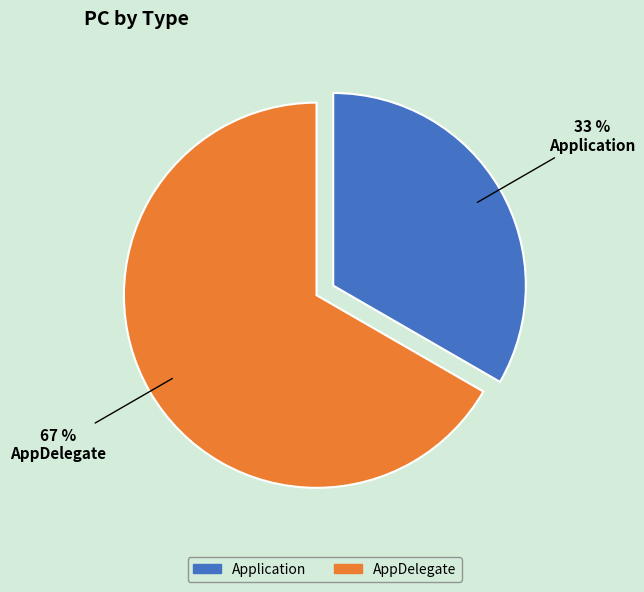

Rank the categories by value from highest to lowest.

AppDelegate, Application